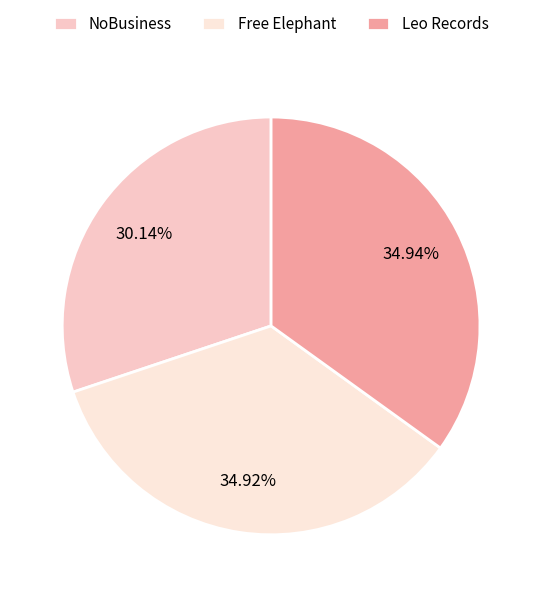

Between Free Elephant and NoBusiness, which is larger?

Free Elephant